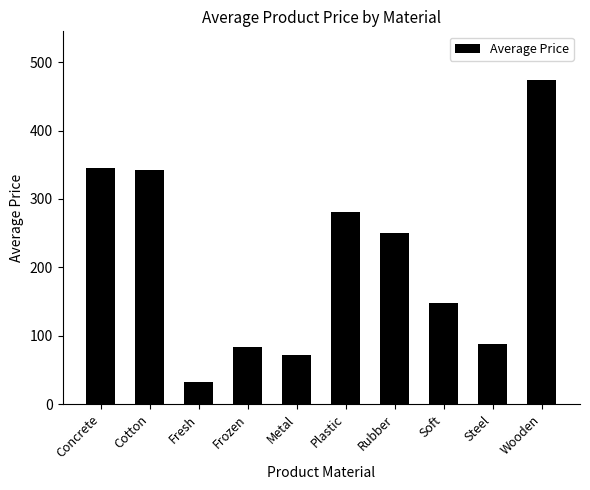

How many categories are shown in the chart?

10